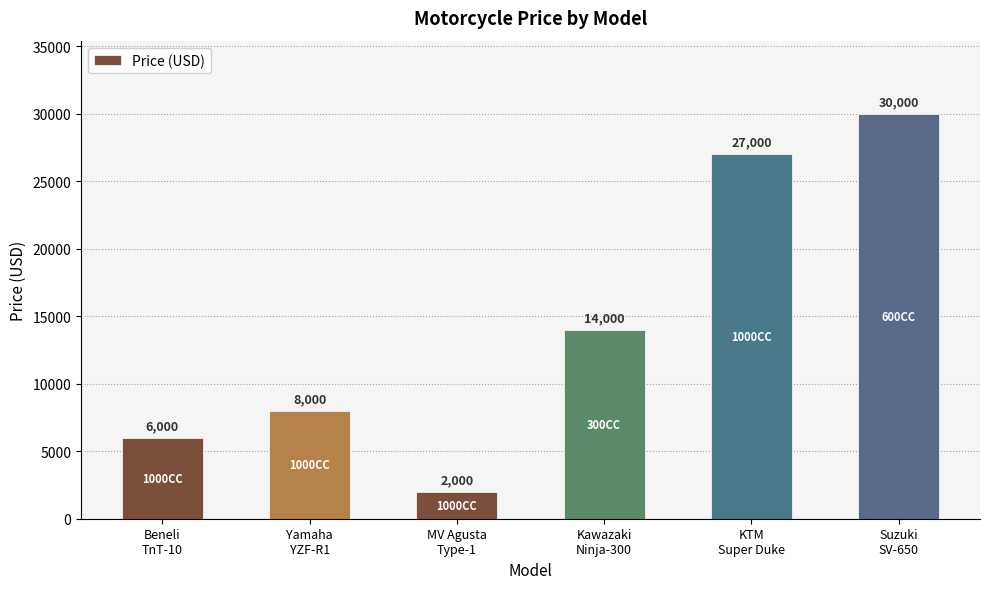

What value does the data have at MV Agusta
Type-1, to the nearest 10?

2000